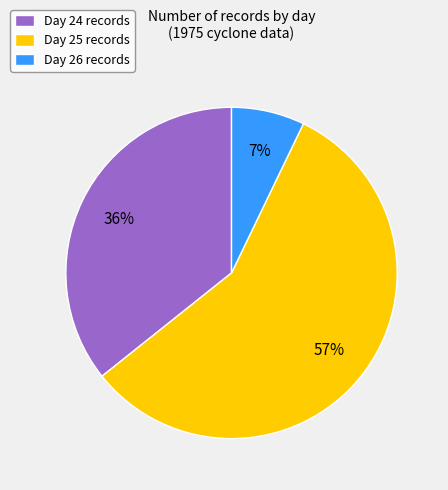

Rank the categories by value from highest to lowest.

Day 25 records, Day 24 records, Day 26 records